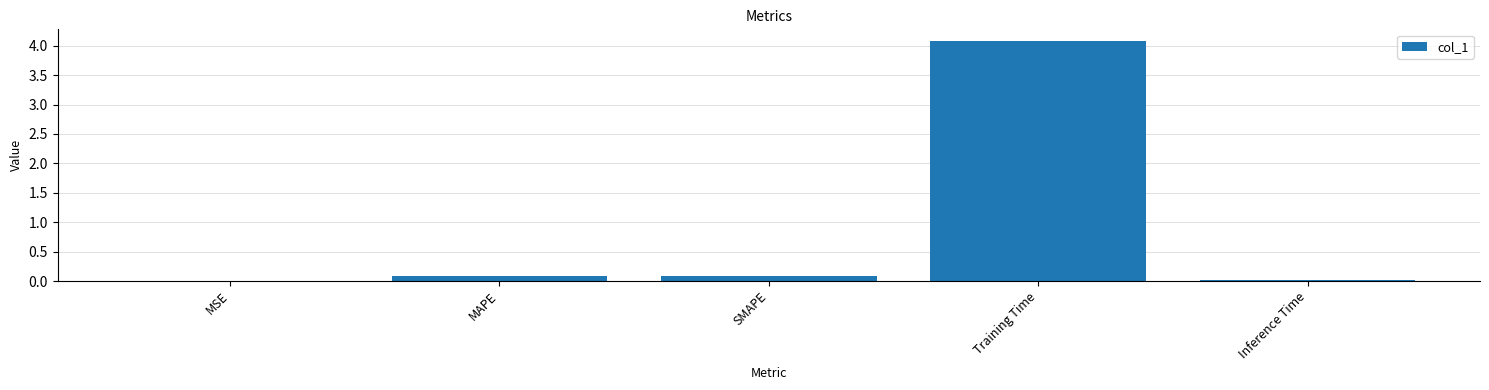

Between SMAPE and Training Time, which is larger?

Training Time